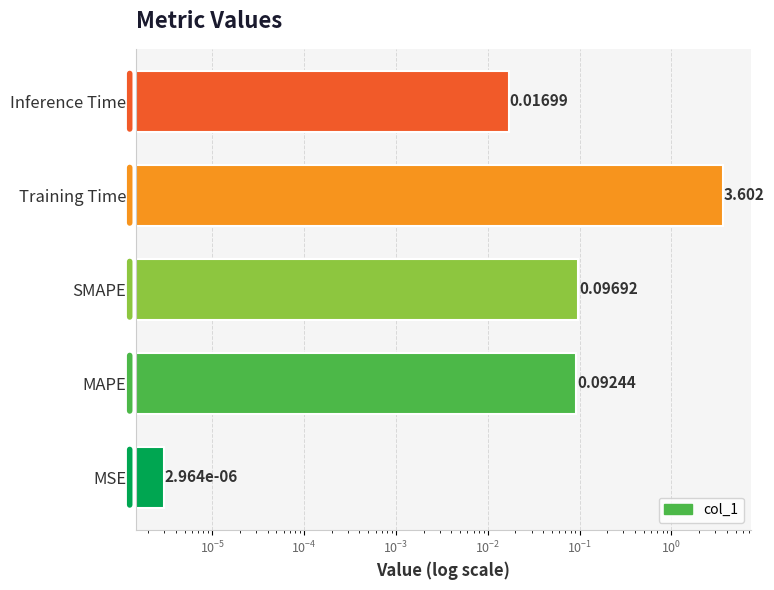

Are the bars horizontal?

Yes